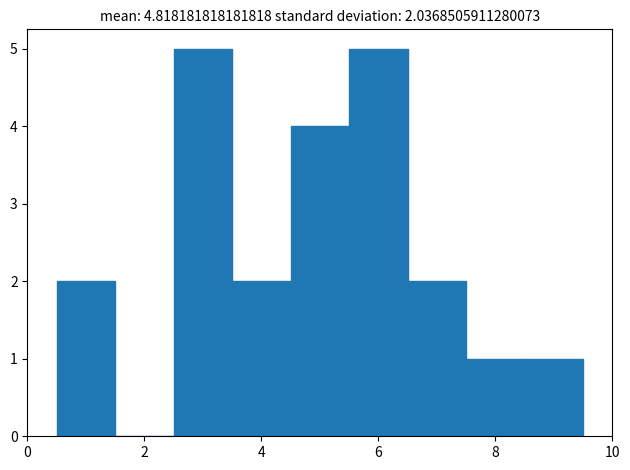

How tall is the bar that spans 3.5 to 4.5 on the x-axis? Neither the bar edges nor the heights are printed on the chart, so give them approximately, as read against the axes.

2